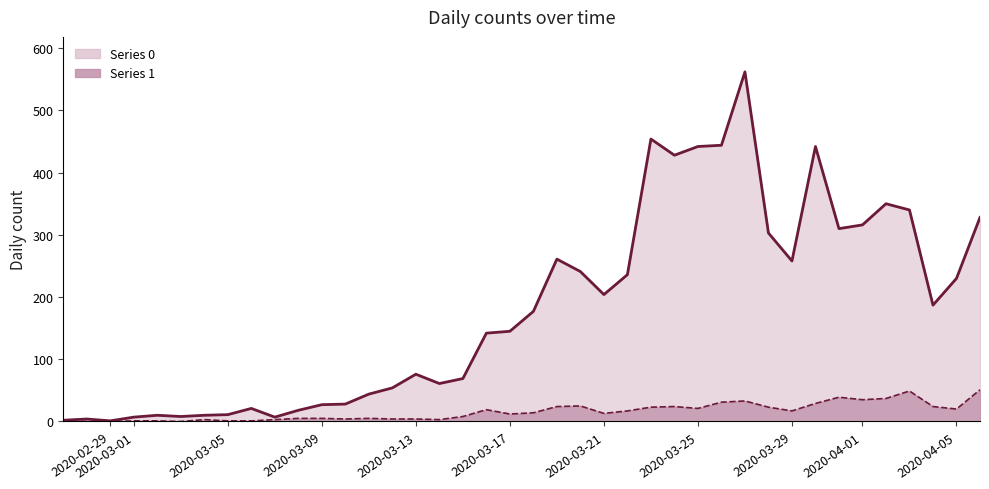

True or false: Series 1 and Series 0 intersect in this chart.

False